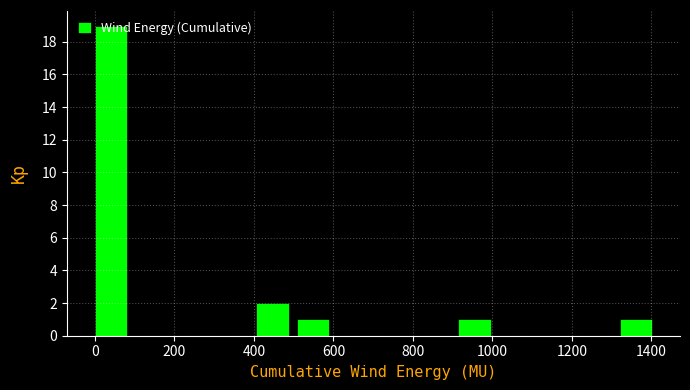

How tall is the bar that spans 400 to 500 on the x-axis? Neither the bar edges nor the heights are printed on the chart, so give them approximately, as read against the axes.

2